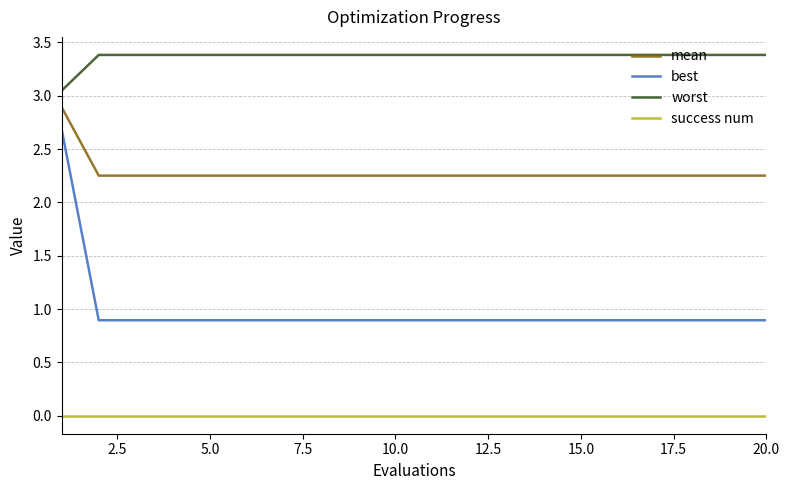

True or false: best and worst intersect in this chart.

False